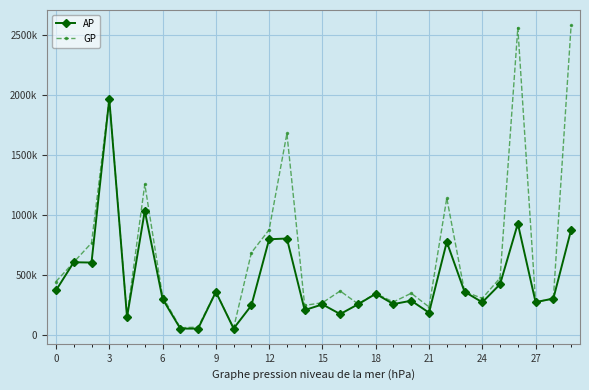

What is the minimum value shown in the chart?

49030